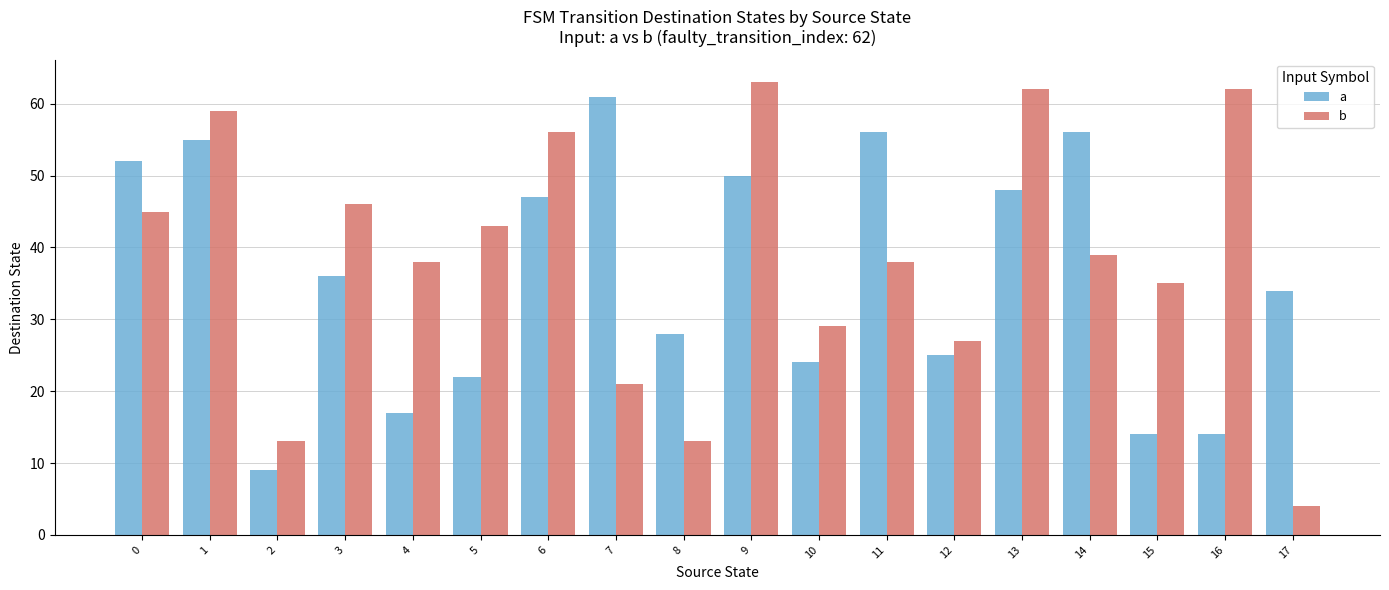

Which series has the largest range (max minus min)?

b